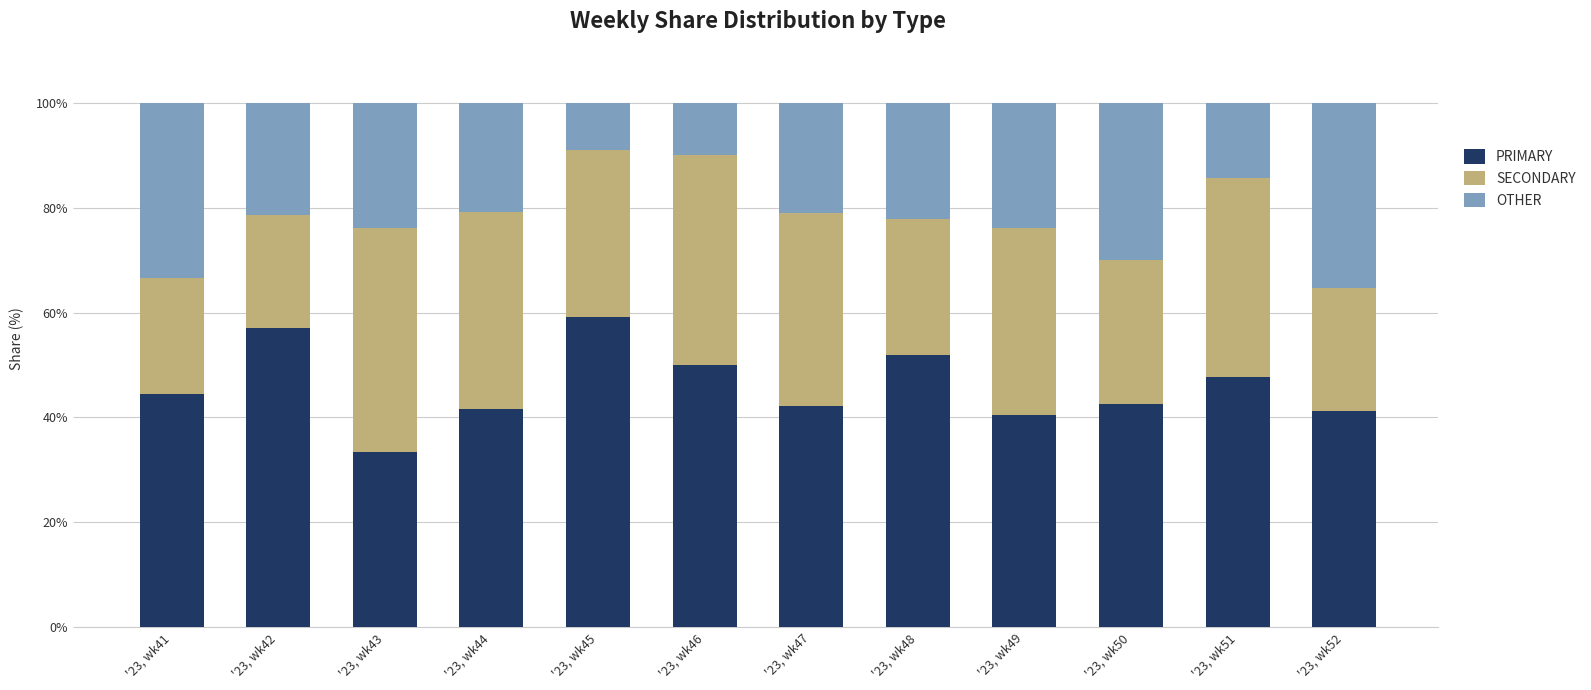

What is the average value of the PRIMARY series?

46.0